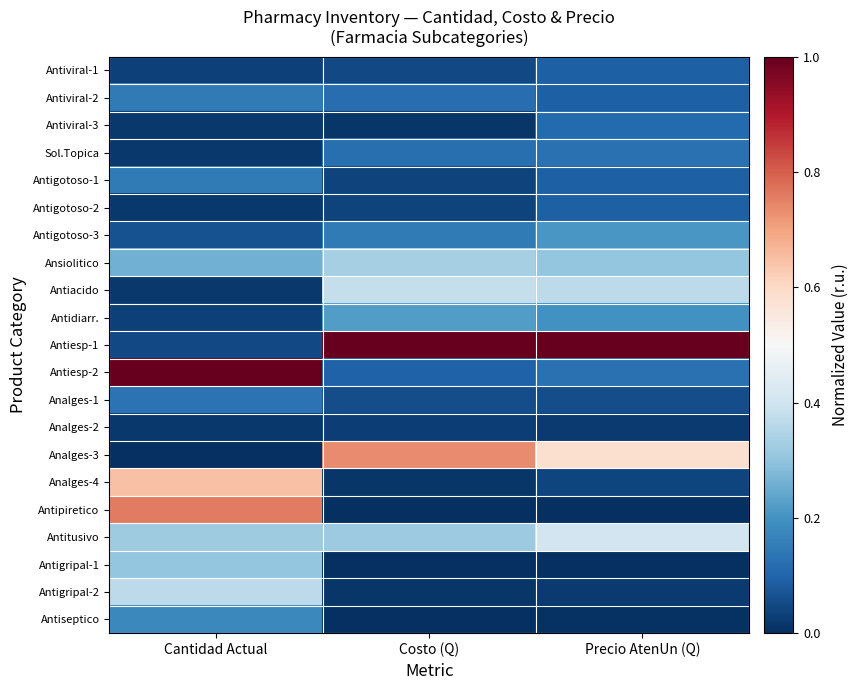

List the series in order of their peak value, lowest first.

Analges-2, Antiviral-1, Antigotoso-2, Antiviral-3, Sol.Topica, Analges-1, Antiviral-2, Antigotoso-1, Antiseptico, Antigotoso-3, Antidiarr., Antigripal-1, Ansiolitico, Antigripal-2, Antiacido, Antitusivo, Analges-4, Analges-3, Antipiretico, Antiesp-2, Antiesp-1